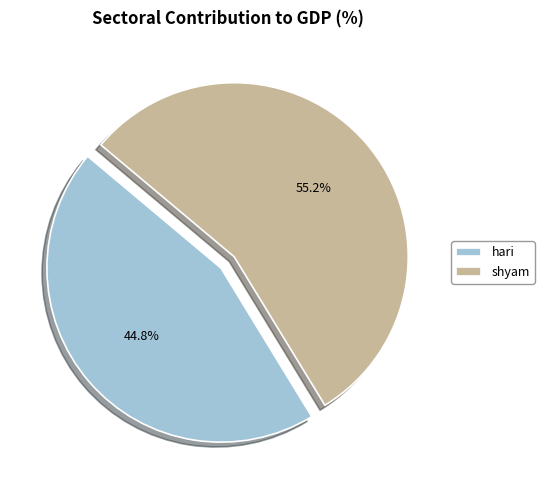

Is it true that shyam is 55% of the pie?

True